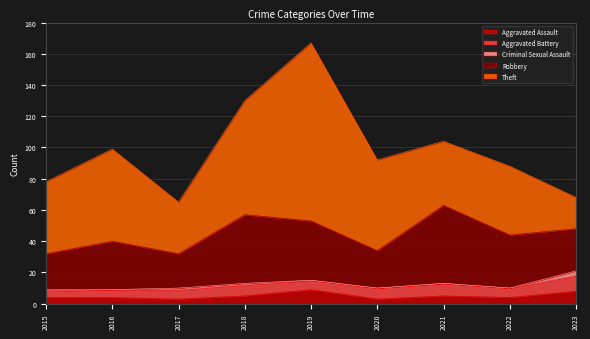

At 2022, list the series in order from smallest to largest.

Criminal Sexual Assault, Aggravated Assault, Aggravated Battery, Robbery, Theft